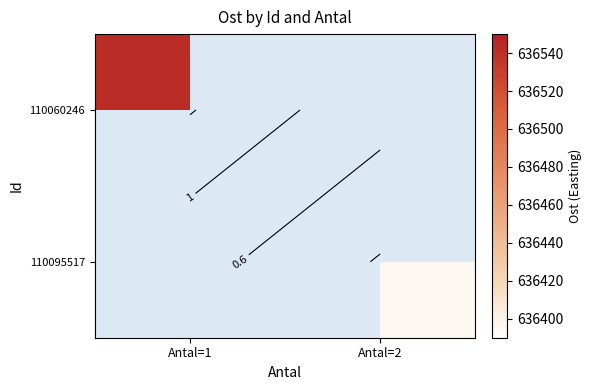

What is the maximum value shown in the chart?

636542.3